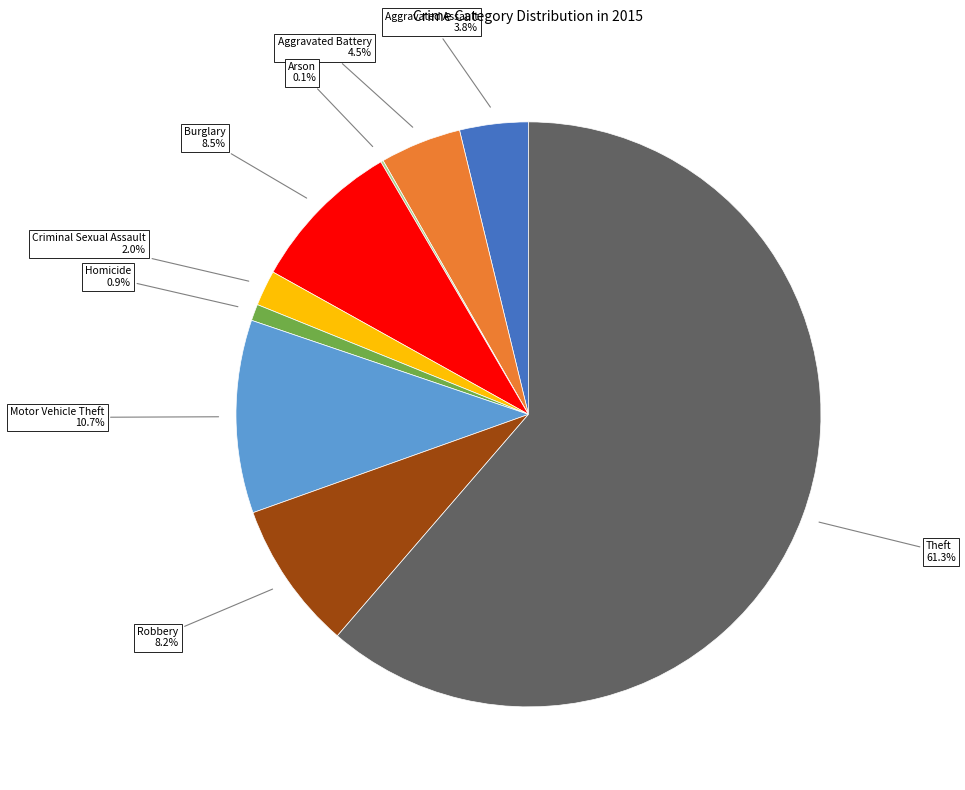

Does any single category account for the majority?

Yes